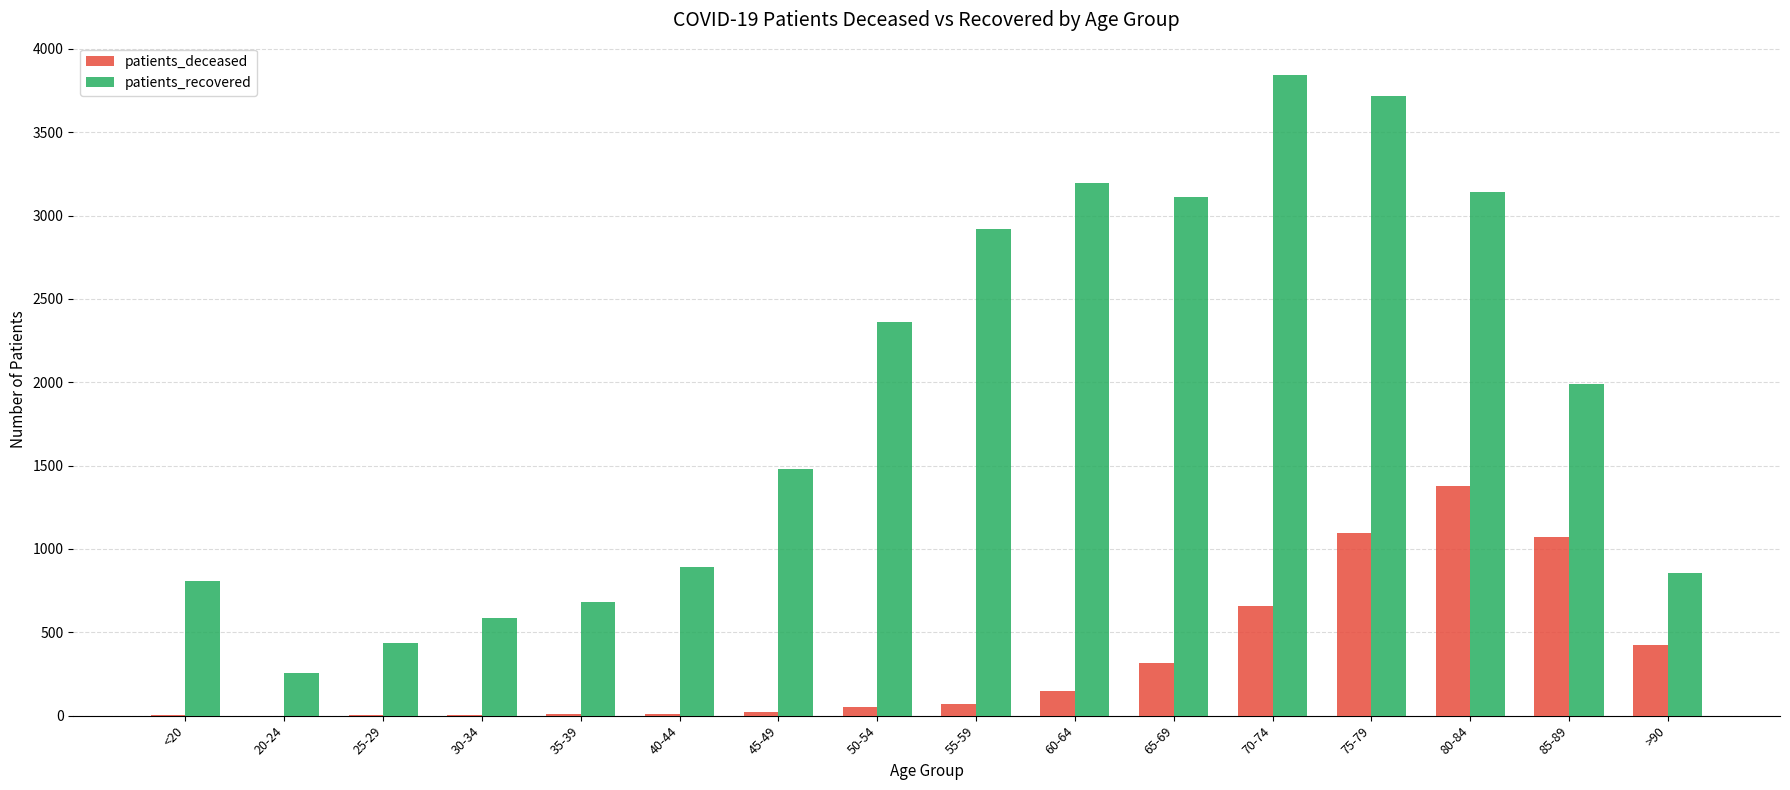

How many groups of bars are there?

16